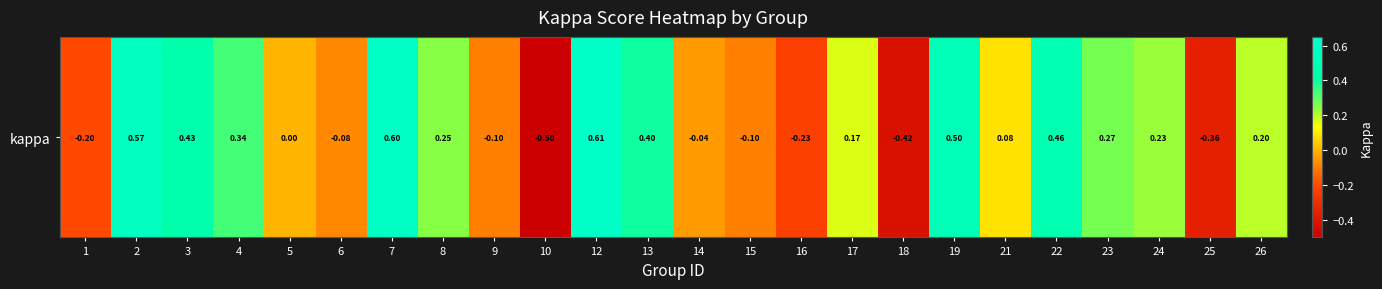

Between 24 and 9, which is larger?

24